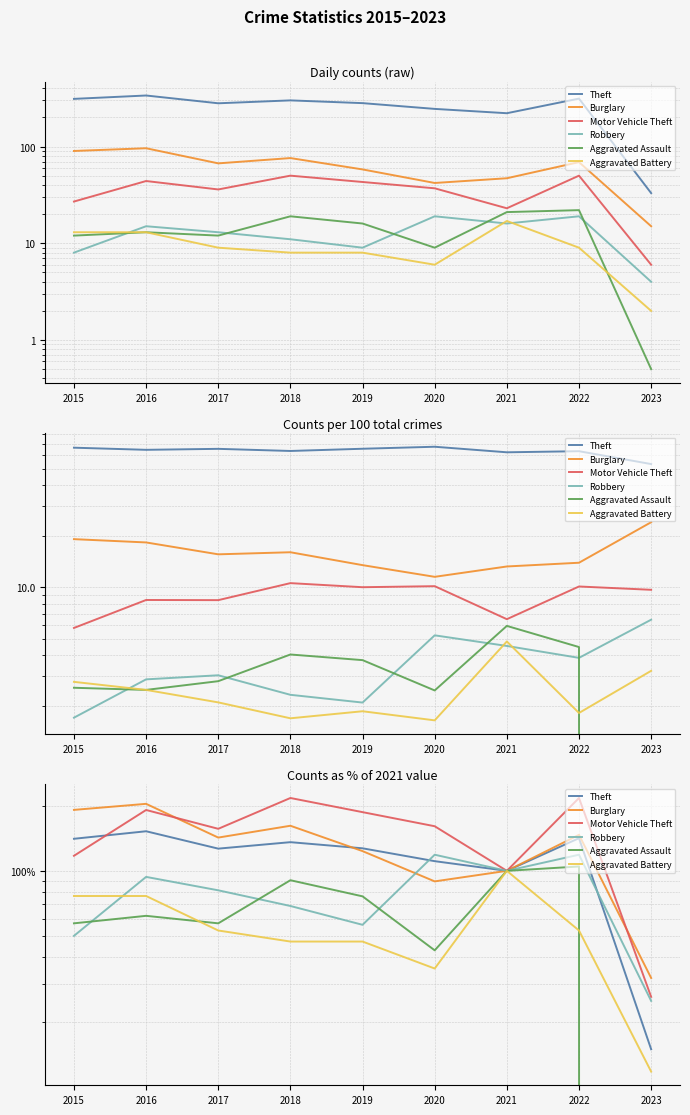

Which series has the largest range (max minus min)?

Motor Vehicle Theft